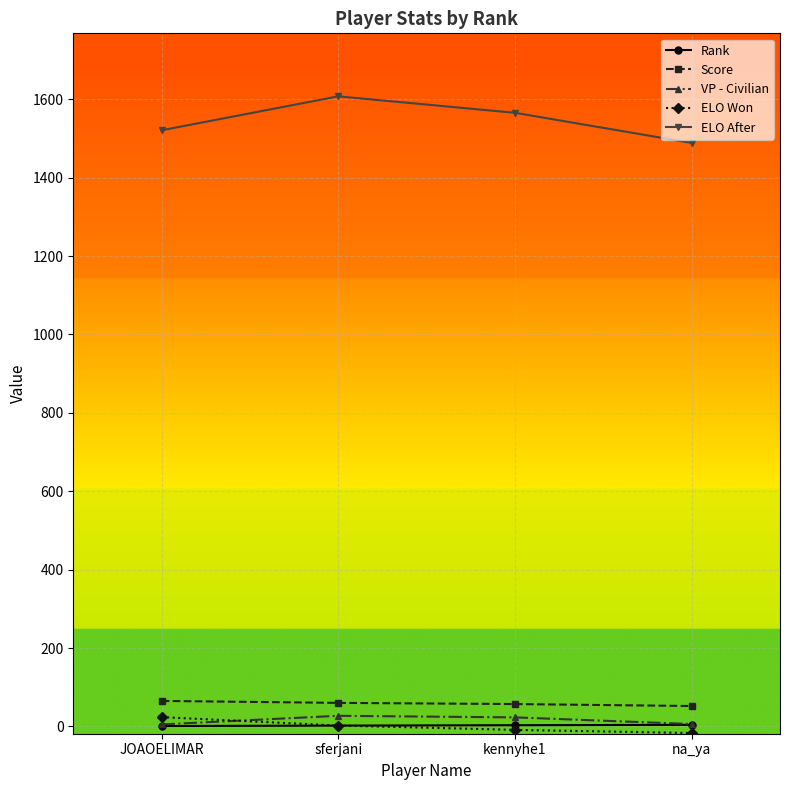

Which series has the largest total across all categories?

ELO After